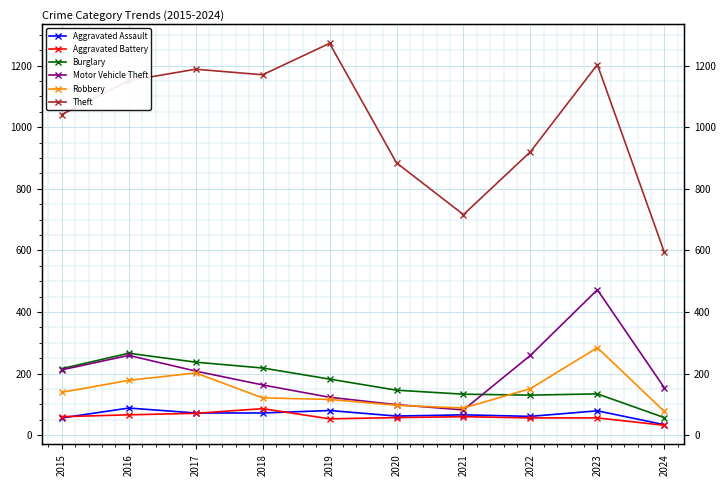

What is the value of the Motor Vehicle Theft point at the 2nd from the left?

259